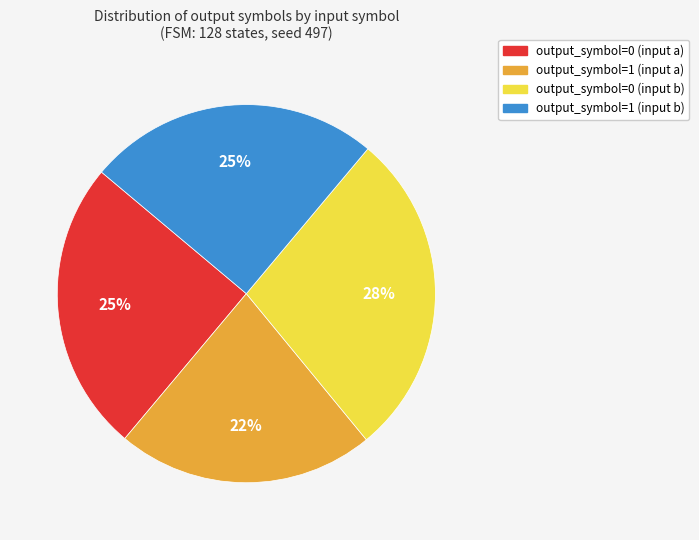

Does any single category account for the majority?

No